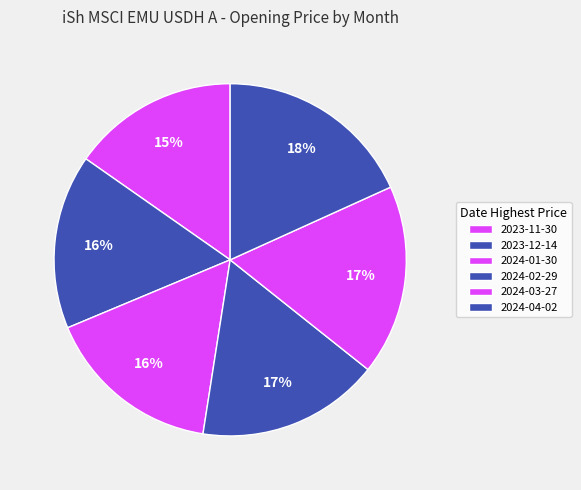

To the nearest percent, what portion does 2024-04-02 represent?

18%